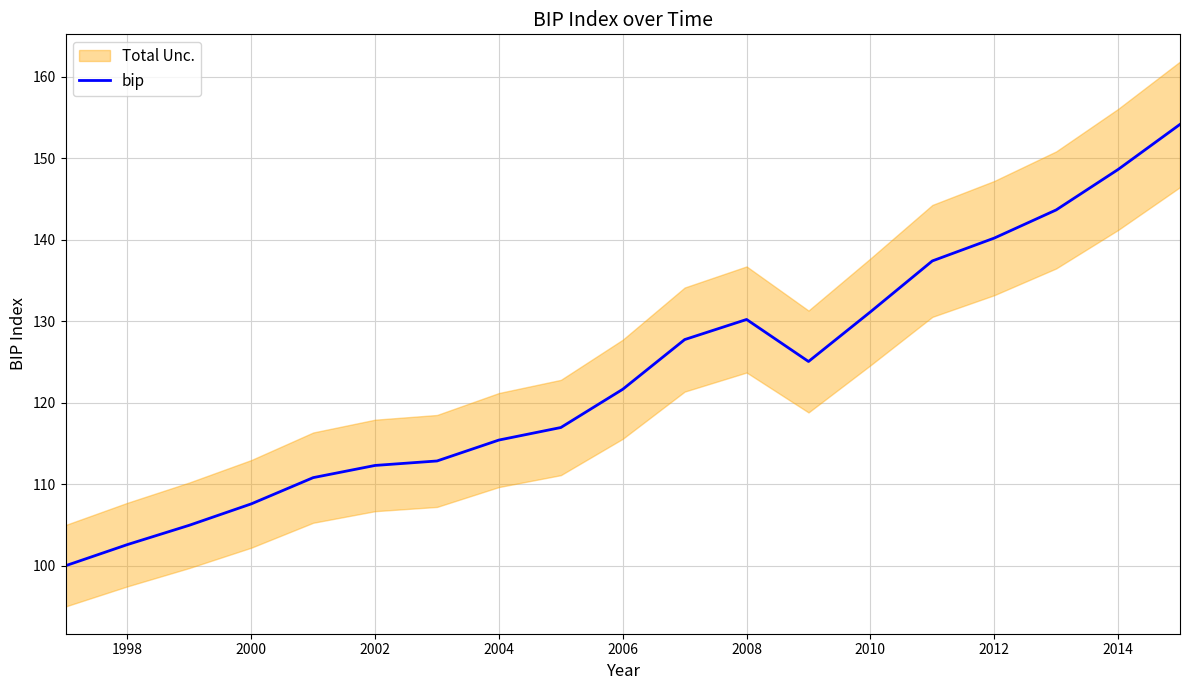

The bip series shows 131.2 at 2010. True or false?

True